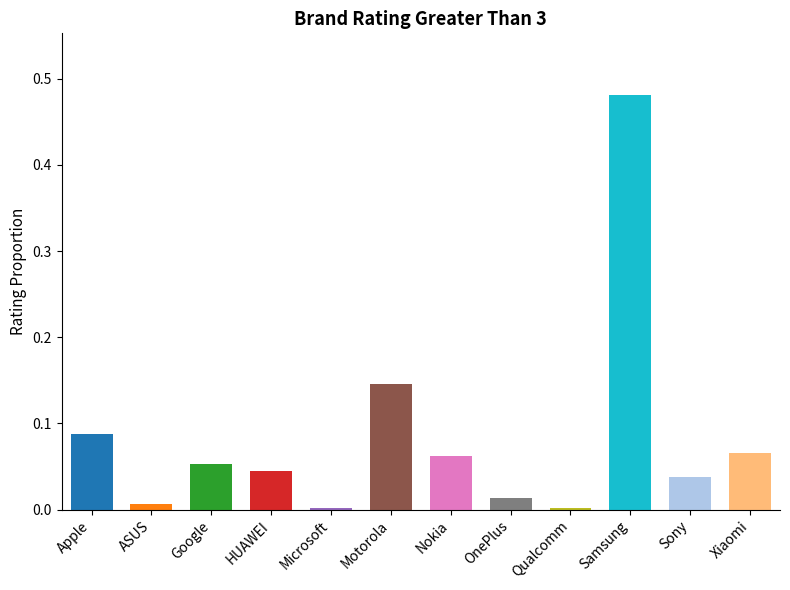

Which has a higher value, HUAWEI or Apple?

Apple